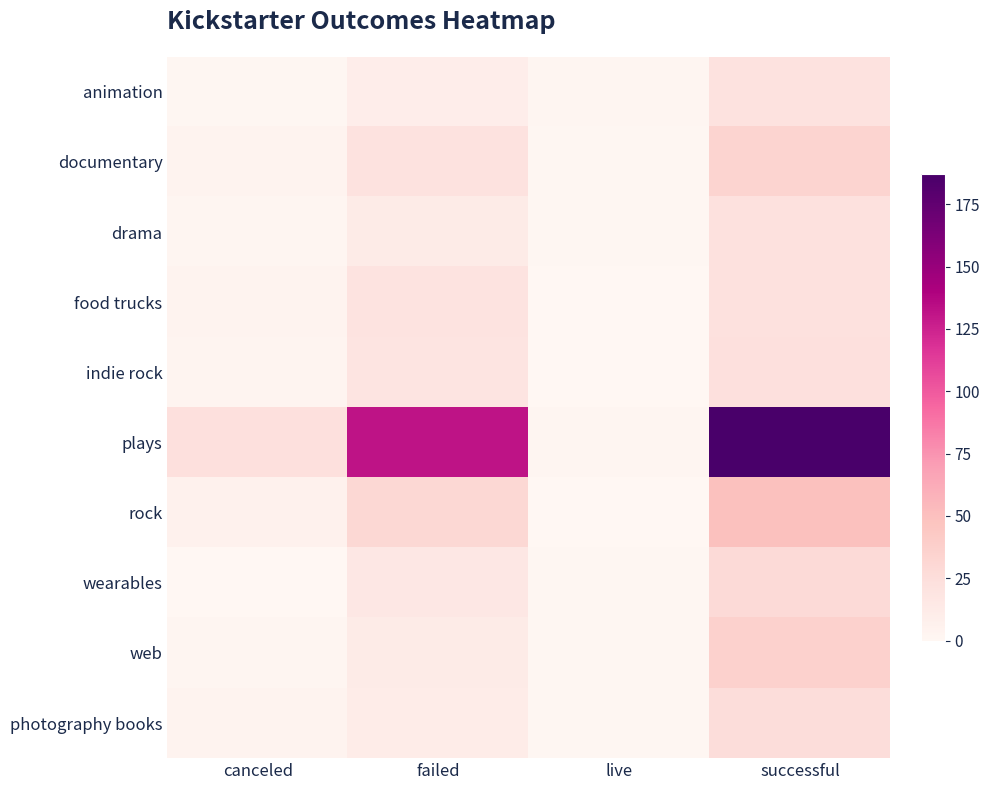

Reading left to right, extract all data points from this chart.

animation: canceled=1	failed=10	live=2	successful=21
documentary: canceled=4	failed=21	live=1	successful=34
drama: canceled=2	failed=12	live=1	successful=22
food trucks: canceled=4	failed=20	live=0	successful=22
indie rock: canceled=3	failed=19	live=0	successful=23
plays: canceled=23	failed=132	live=2	successful=187
rock: canceled=6	failed=30	live=0	successful=49
wearables: canceled=0	failed=16	live=1	successful=28
web: canceled=2	failed=12	live=1	successful=36
photography books: canceled=4	failed=11	live=1	successful=26